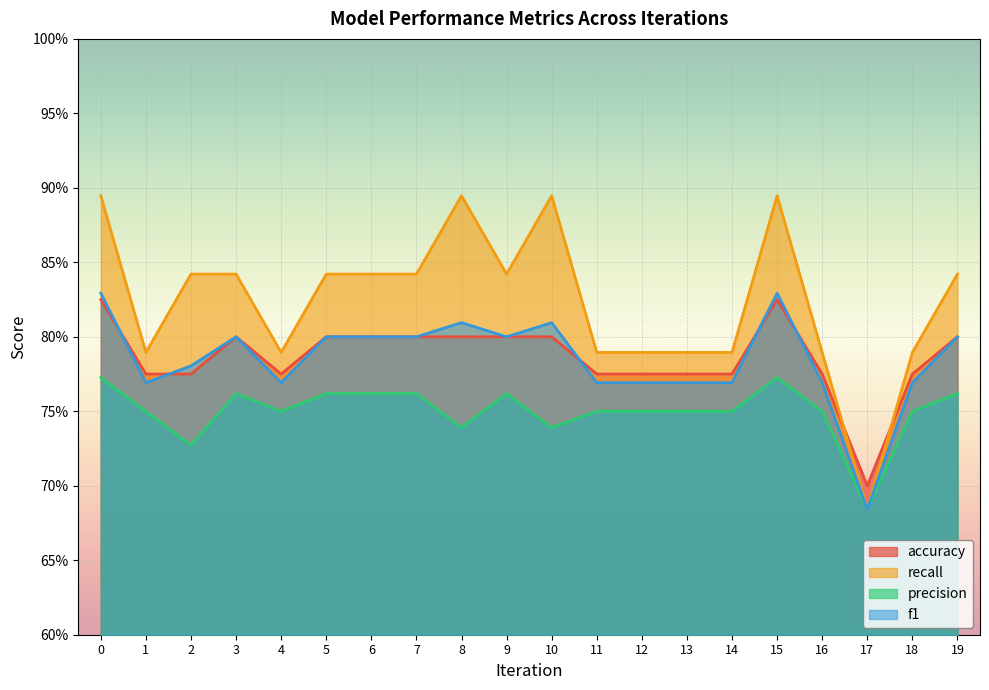

Rank the series by their maximum value, from highest to lowest.

recall, f1, accuracy, precision